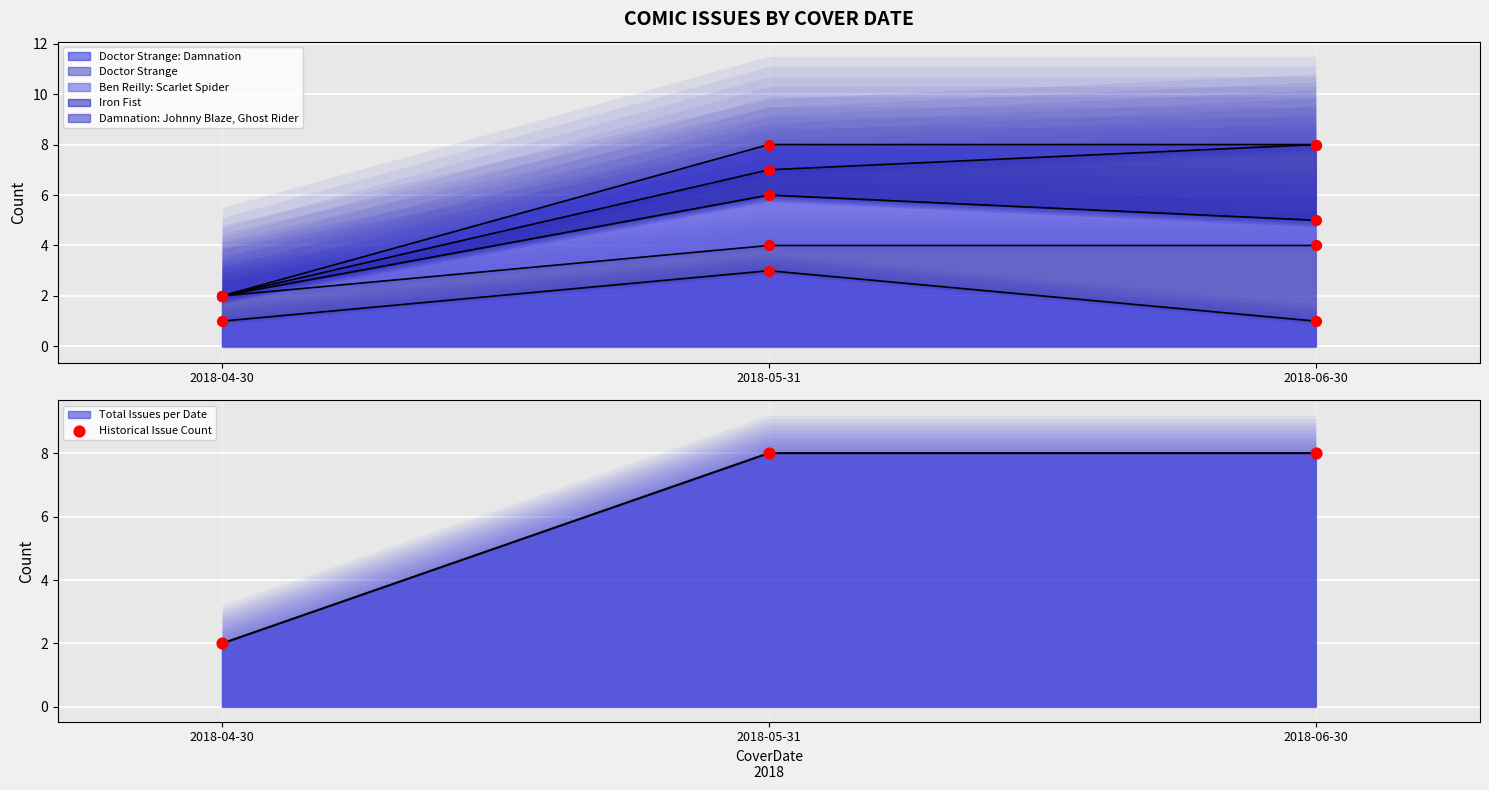

Approximately how many times larger is the value at 2018-06-30 compared to 2018-04-30?

4.0